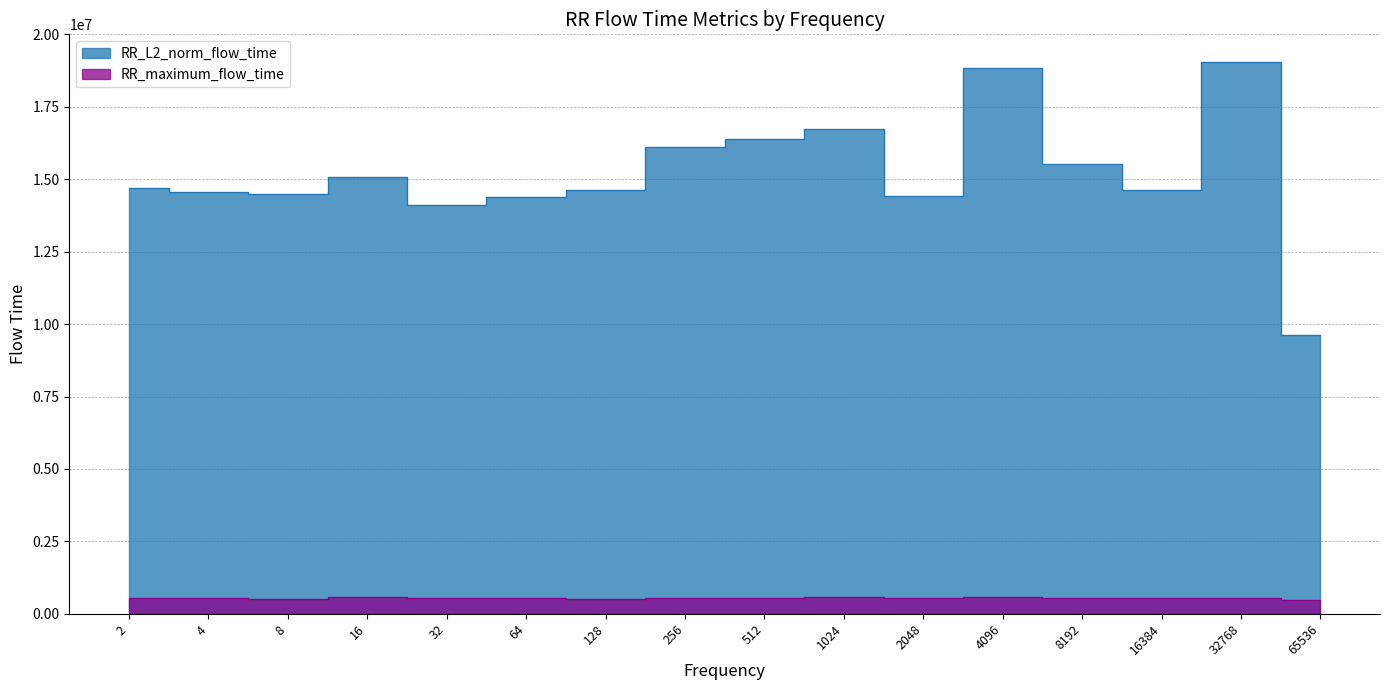

True or false: RR_L2_norm_flow_time and RR_maximum_flow_time intersect in this chart.

False